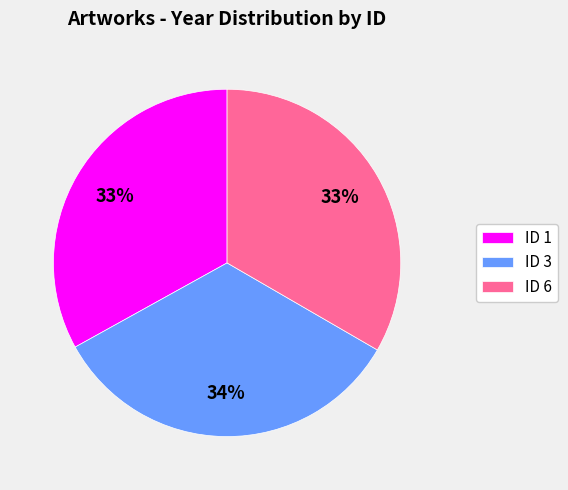

To the nearest percent, what portion does ID 1 represent?

33%